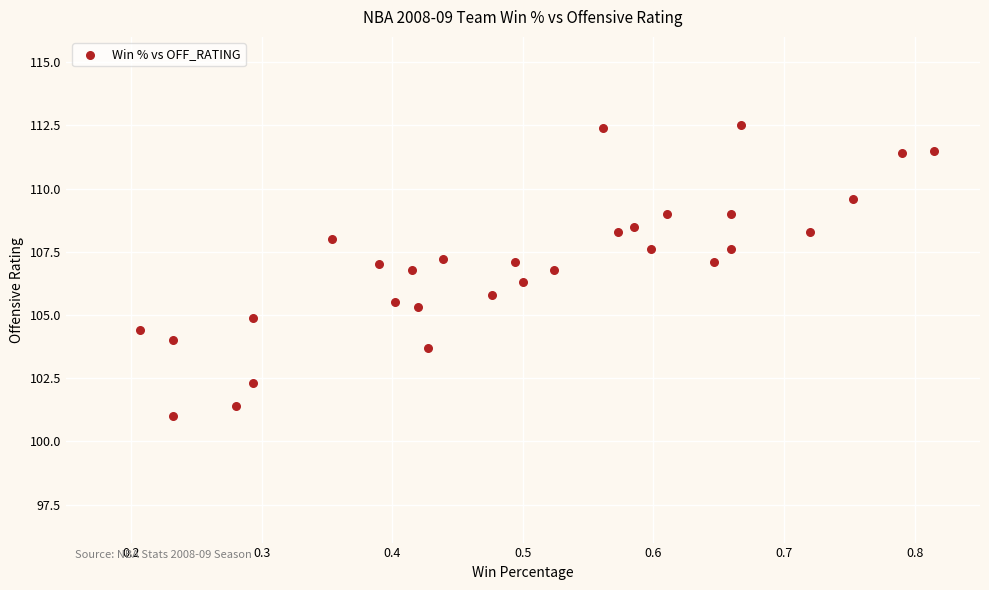

What is the range of X values (max minus min)?

0.6